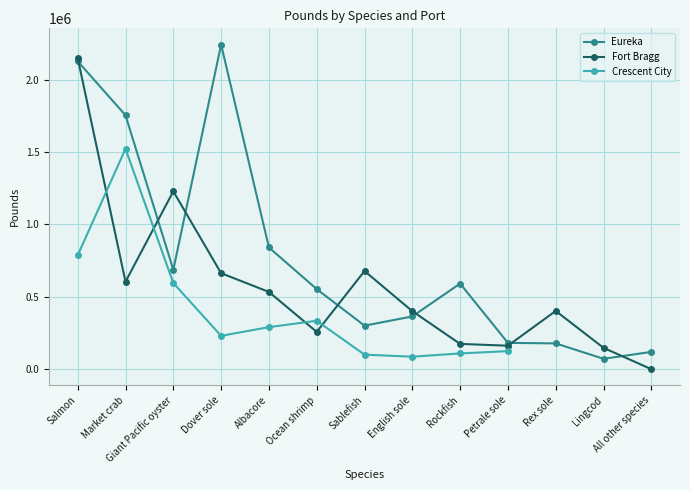

List the labels in order of Fort Bragg value, smallest first.

All other species, Lingcod, Petrale sole, Rockfish, Ocean shrimp, English sole, Rex sole, Albacore, Market crab, Dover sole, Sablefish, Giant Pacific oyster, Salmon